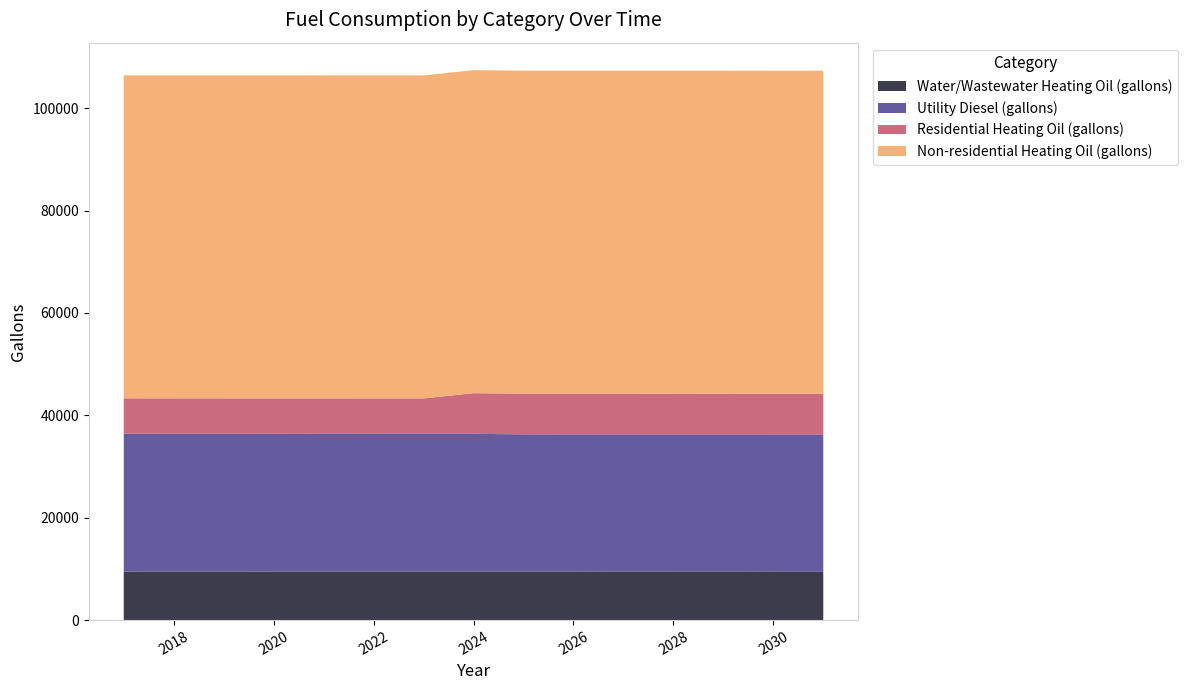

Reading right to left, transcribe all the data shown in this chart.

Water/Wastewater Heating Oil (gallons): 2031=9433.0	2030=9435.5	2029=9438.2	2028=9440.7	2027=9443.4	2026=9445.9	2025=9448.3	2024=9450.2	2023=9451.7	2022=9453.1	2021=9454.8	2020=9457.5	2019=9459.7	2018=9461.8	2017=9463.9
Utility Diesel (gallons): 2031=26835.5	2030=26835.5	2029=26835.5	2028=26835.5	2027=26835.5	2026=26835.5	2025=26835.5	2024=26929.2	2023=26929.2	2022=26929.2	2021=26929.2	2020=26929.2	2019=26929.2	2018=26929.2	2017=26929.2
Residential Heating Oil (gallons): 2031=7940.9	2030=7940.9	2029=7940.9	2028=7940.9	2027=7940.9	2026=7940.9	2025=7940.9	2024=7940.9	2023=6918.3	2022=6918.3	2021=6918.3	2020=6918.3	2019=6918.3	2018=6918.3	2017=6918.3
Non-residential Heating Oil (gallons): 2031=63093.4	2030=63093.4	2029=63093.4	2028=63093.4	2027=63093.4	2026=63093.4	2025=63093.4	2024=63093.4	2023=63093.4	2022=63093.4	2021=63093.4	2020=63093.4	2019=63093.4	2018=63093.4	2017=63093.4